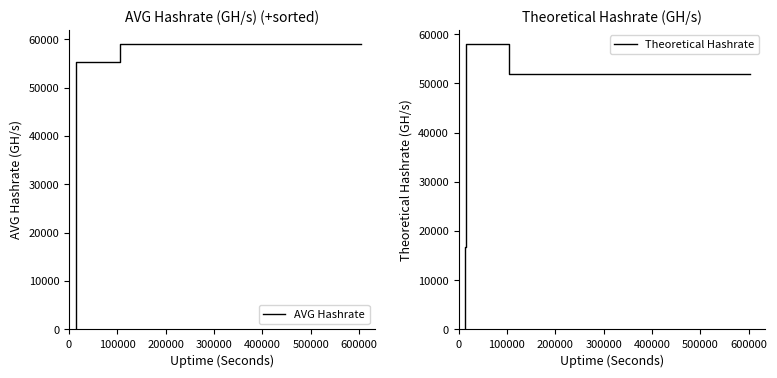

How many data points in AVG Hashrate are less than 967?

3